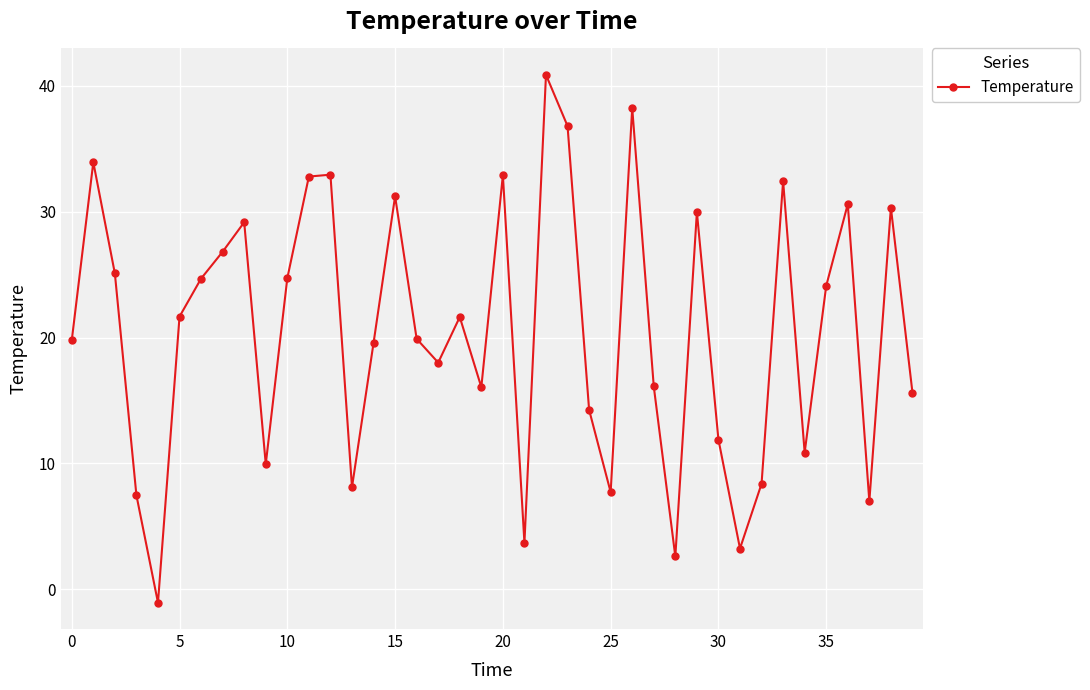

What is the greatest value displayed?

40.9